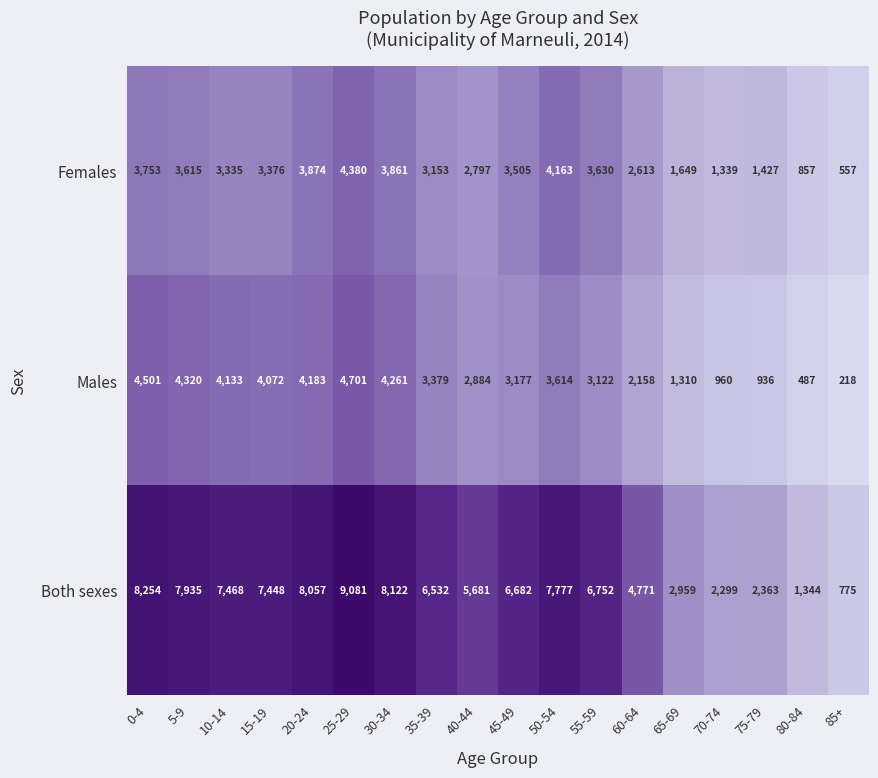

What is the sum of all Males values?

52416